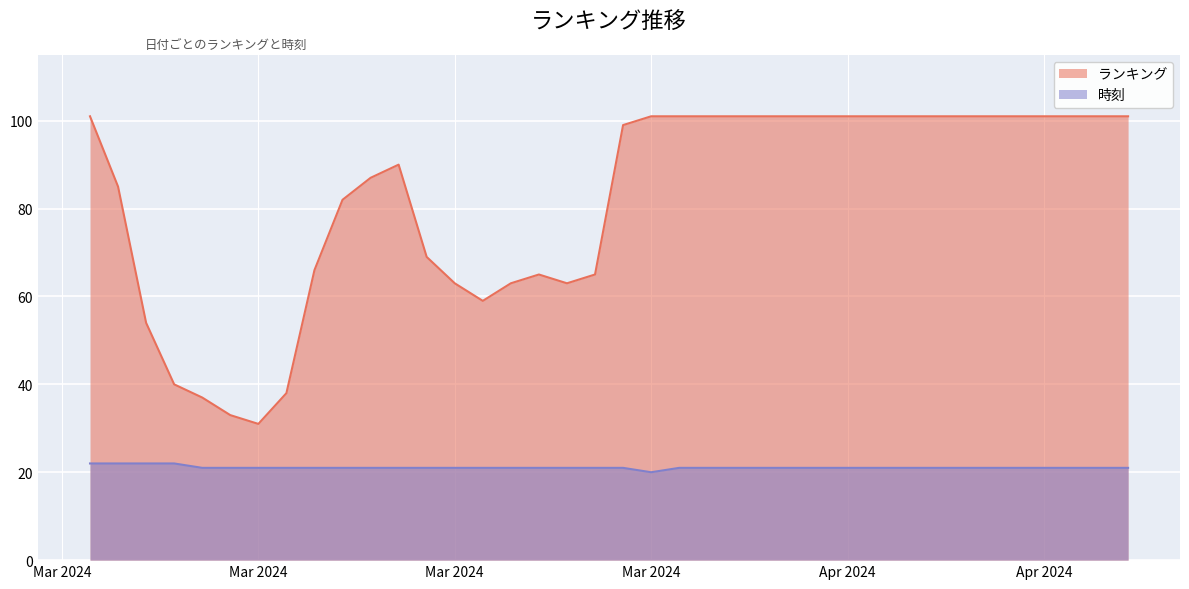

Does the chart display data point markers on the line(s)?

No